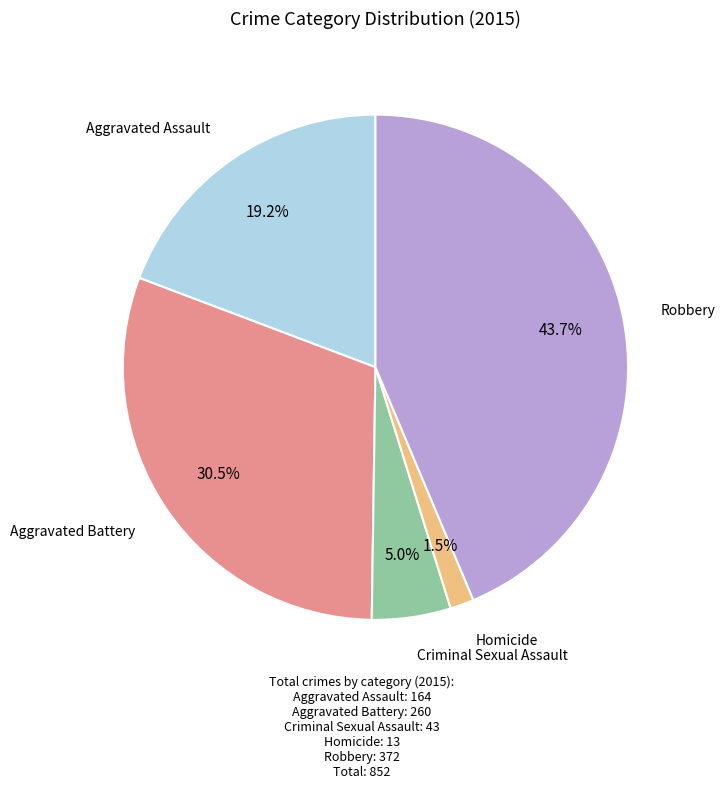

Does Criminal Sexual Assault represent more than half of the total?

No